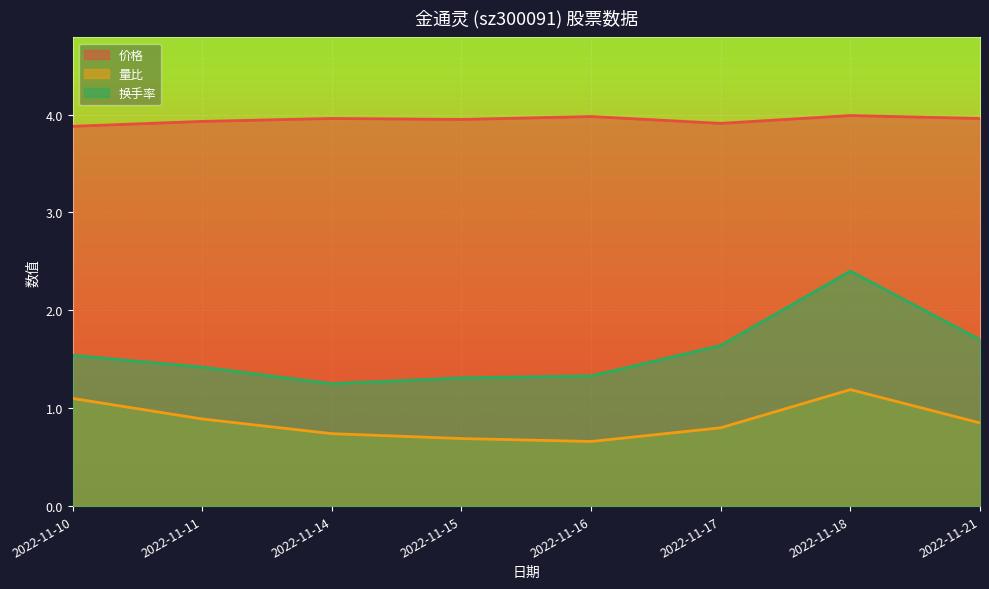

Which series has the largest range (max minus min)?

换手率